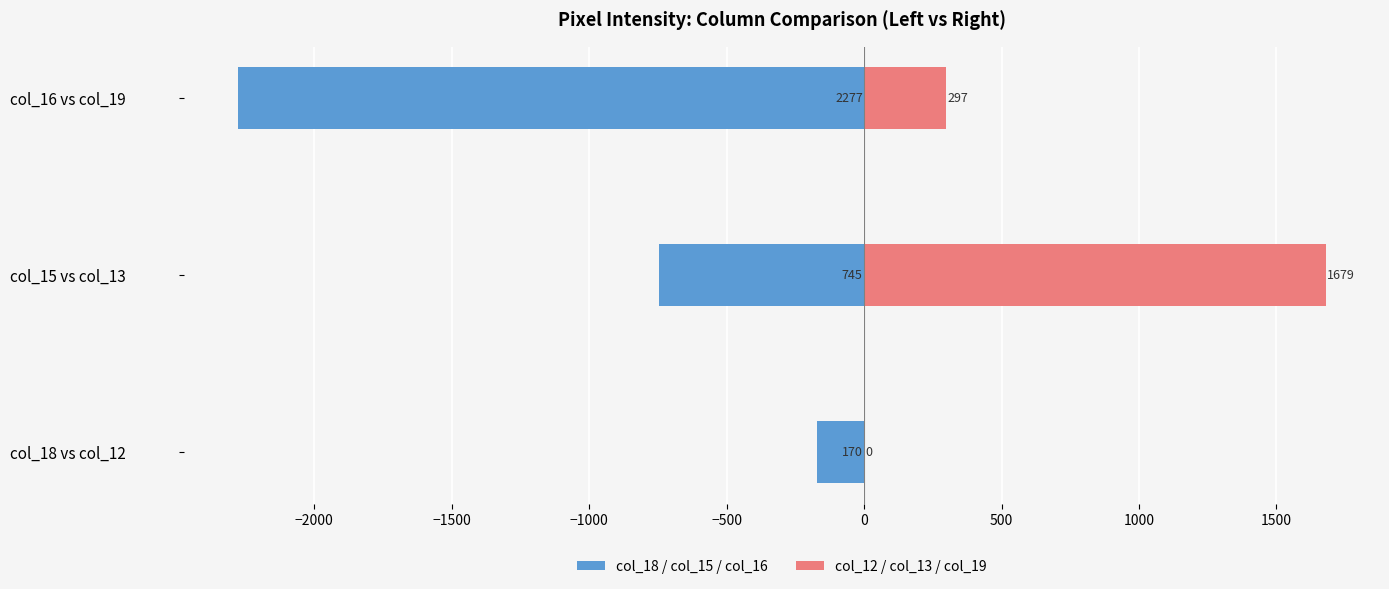

Which series changed the most between col_15 vs col_13 and col_16 vs col_19?

col_18 / col_15 / col_16